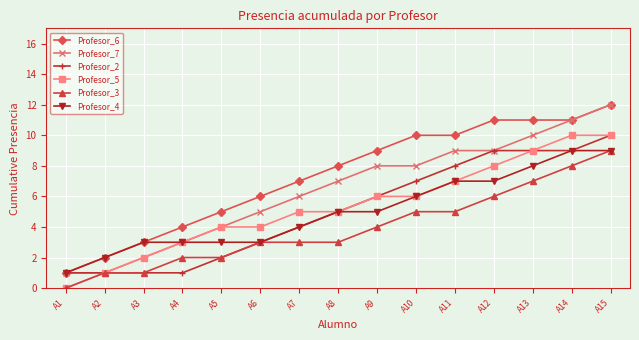

At which category is the sum across all series the highest?

A15